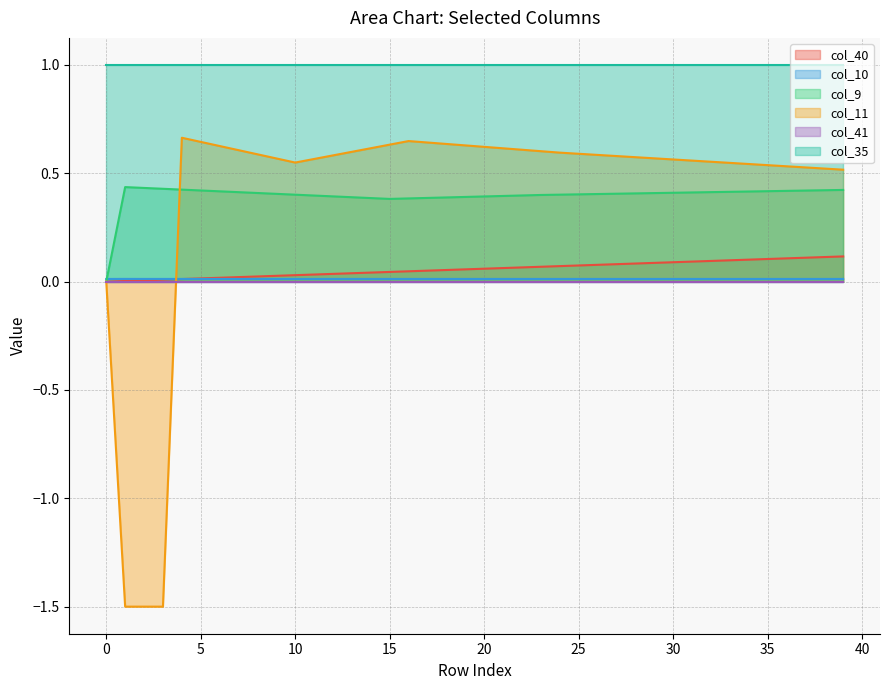

How many lines are shown in the chart?

6